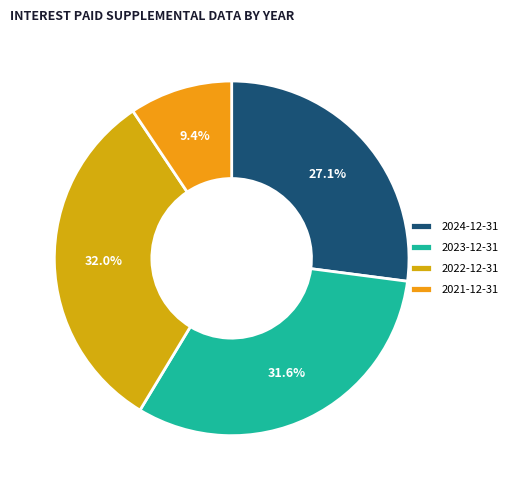

Combined, do 2022-12-31 and 2023-12-31 account for over 50%?

Yes